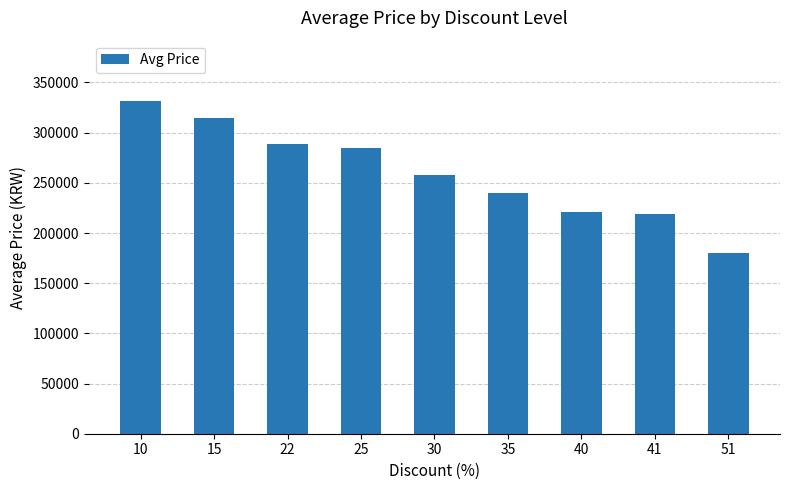

How many values are below 258000?

4